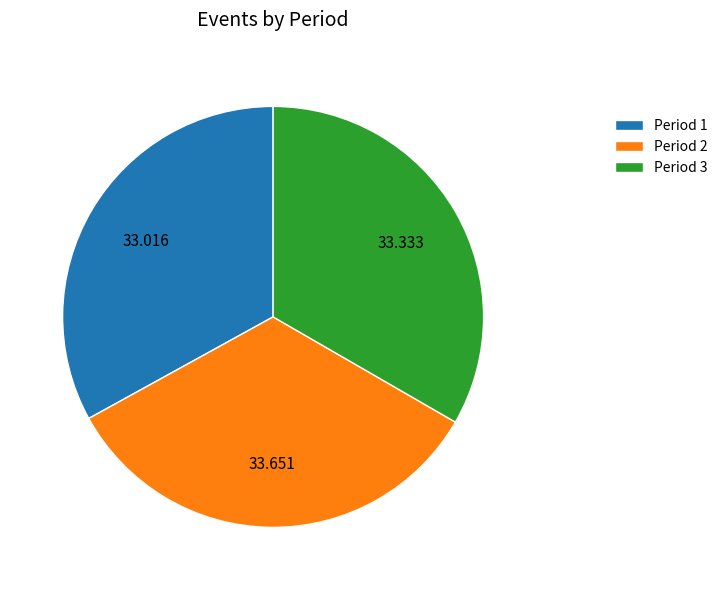

Is Period 1 the majority of the pie?

No